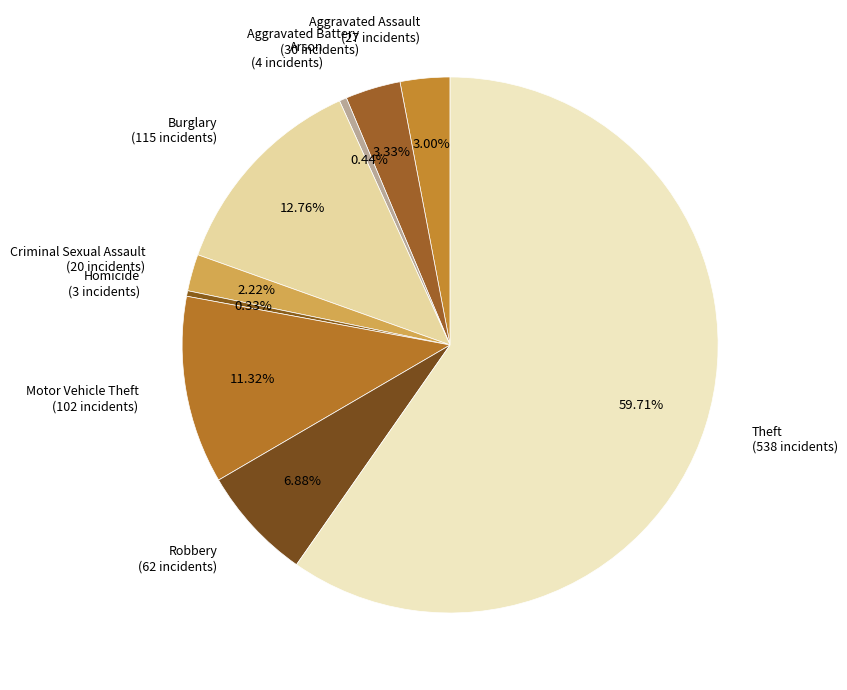

Which slice is the largest?

Theft